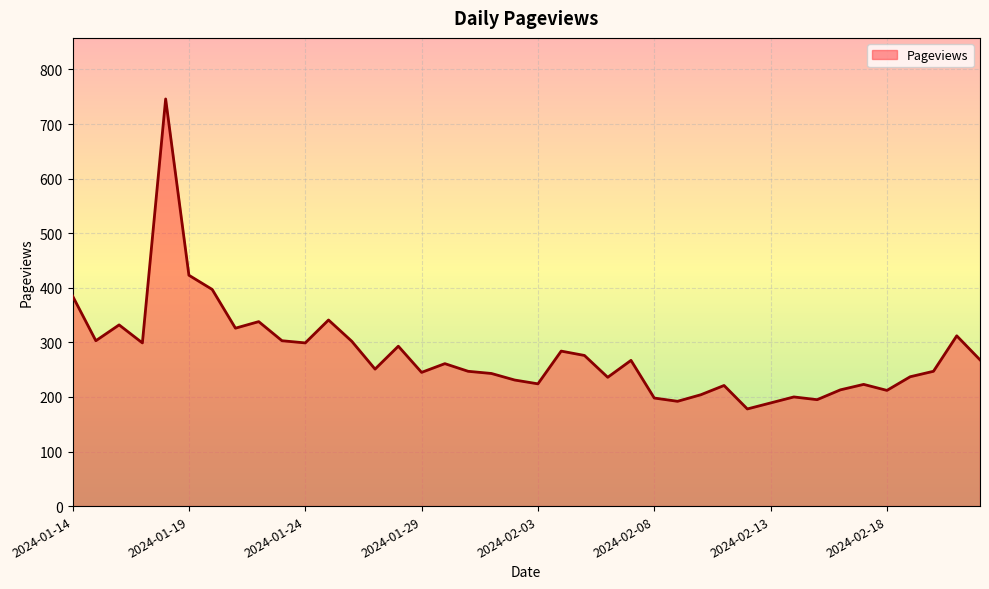

How many lines are shown in the chart?

1